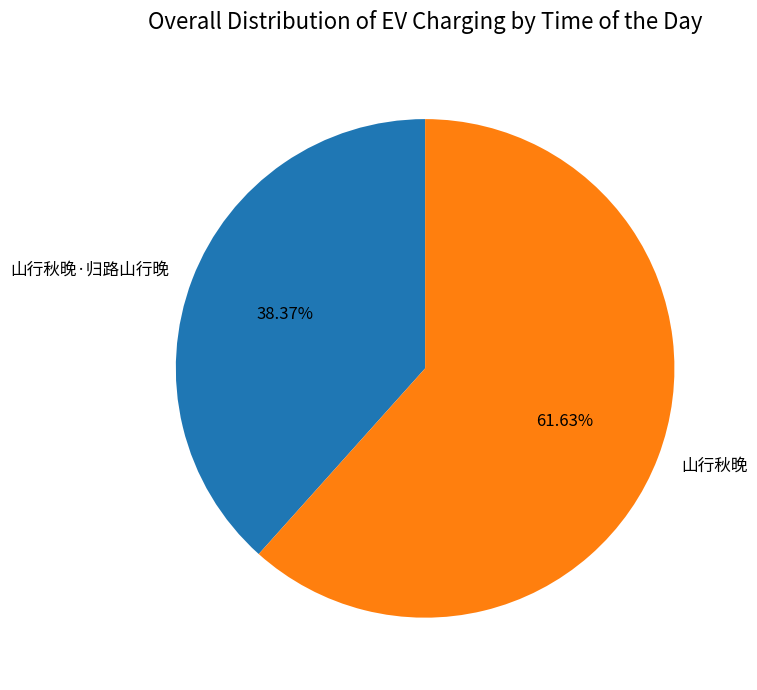

What is the total percentage of 山行秋晚·归路山行晚 and 山行秋晚?

100.0%